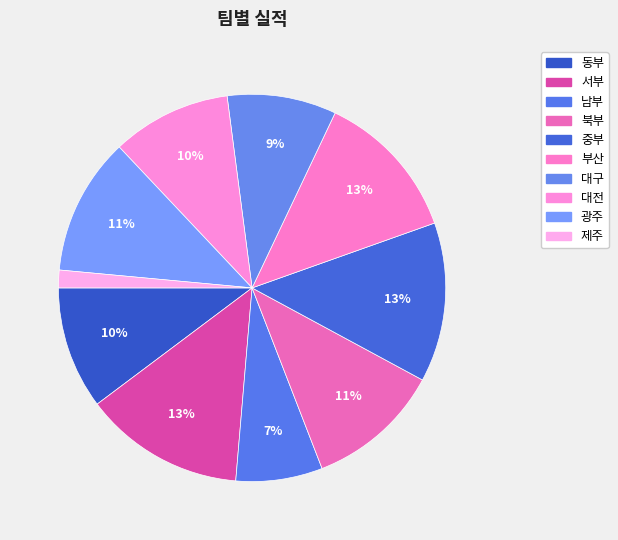

To the nearest percent, what is the average slice percentage?

10%